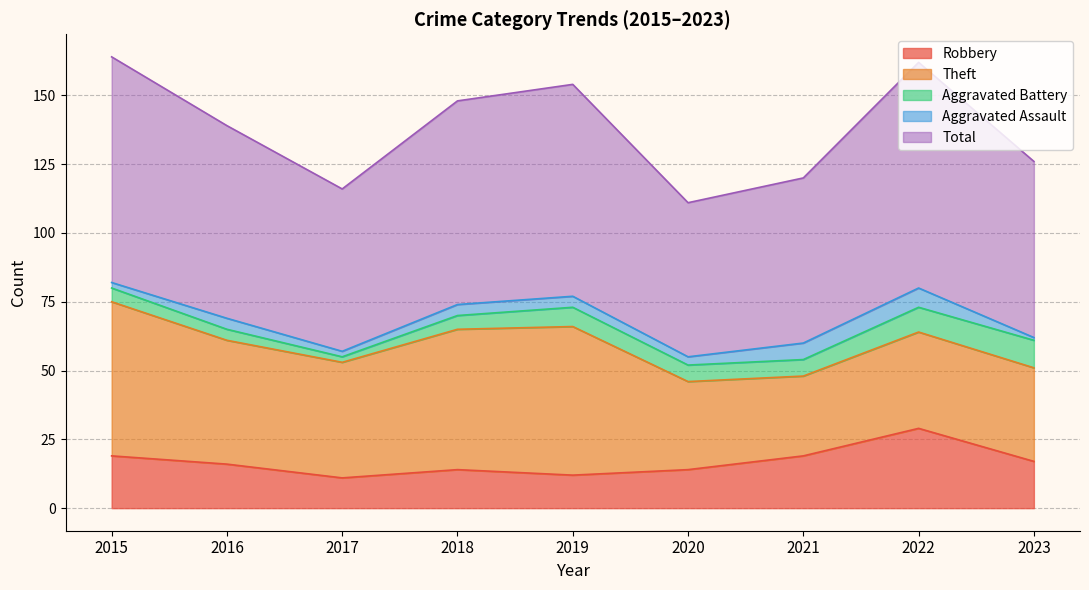

In Aggravated Assault, how many points are higher than both neighbors (excluding endpoints)?

2